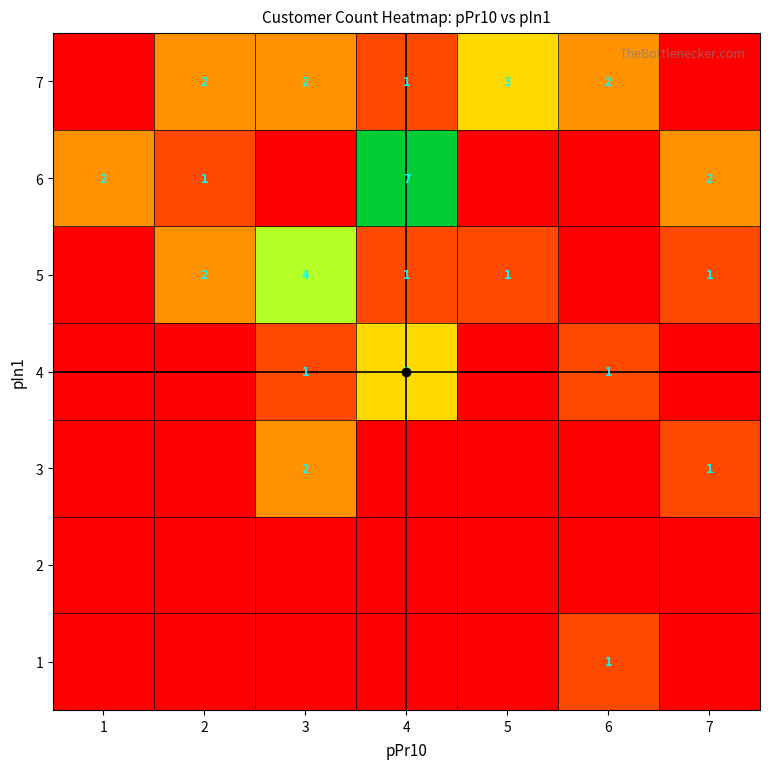

Is it true that 7 equals 1 at 3?

False